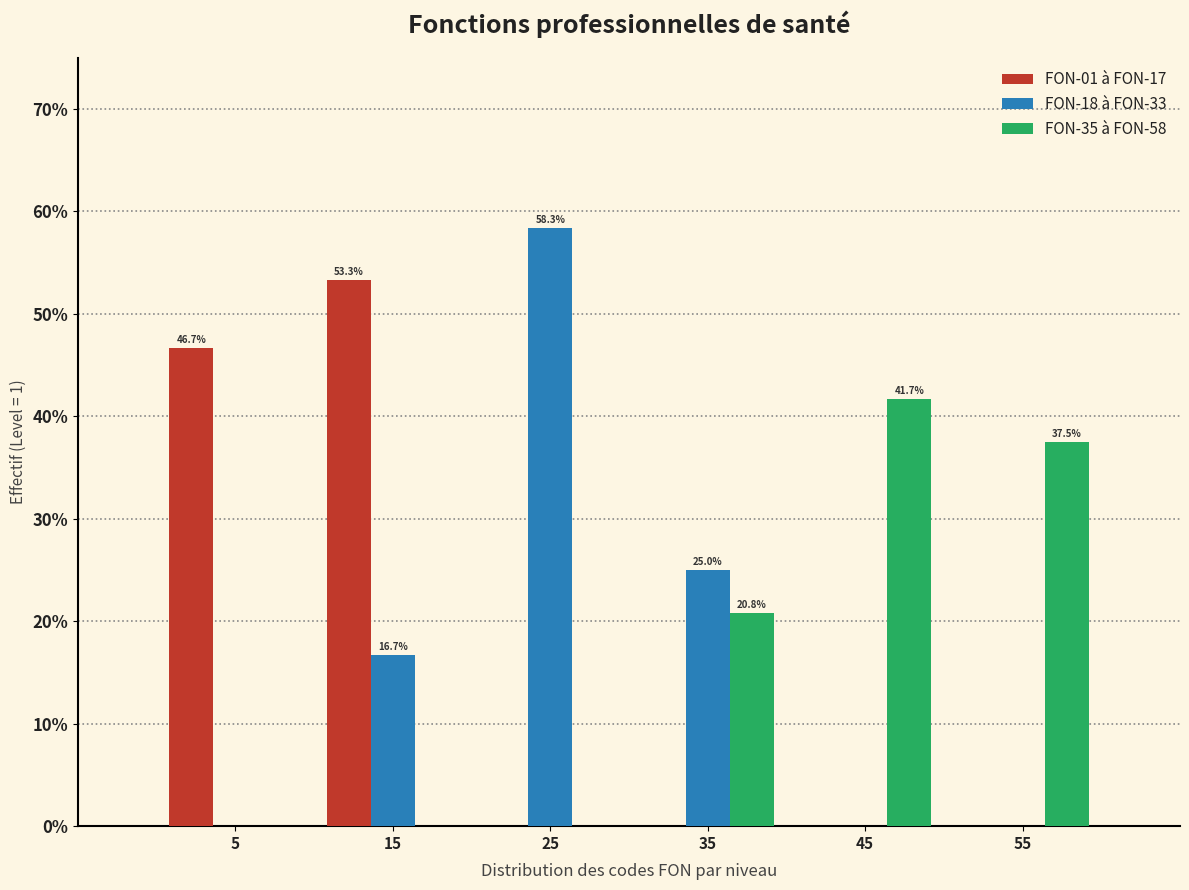

In the FON-35 à FON-58 series, which range on the x-axis has the tallest bar?

40 to 50